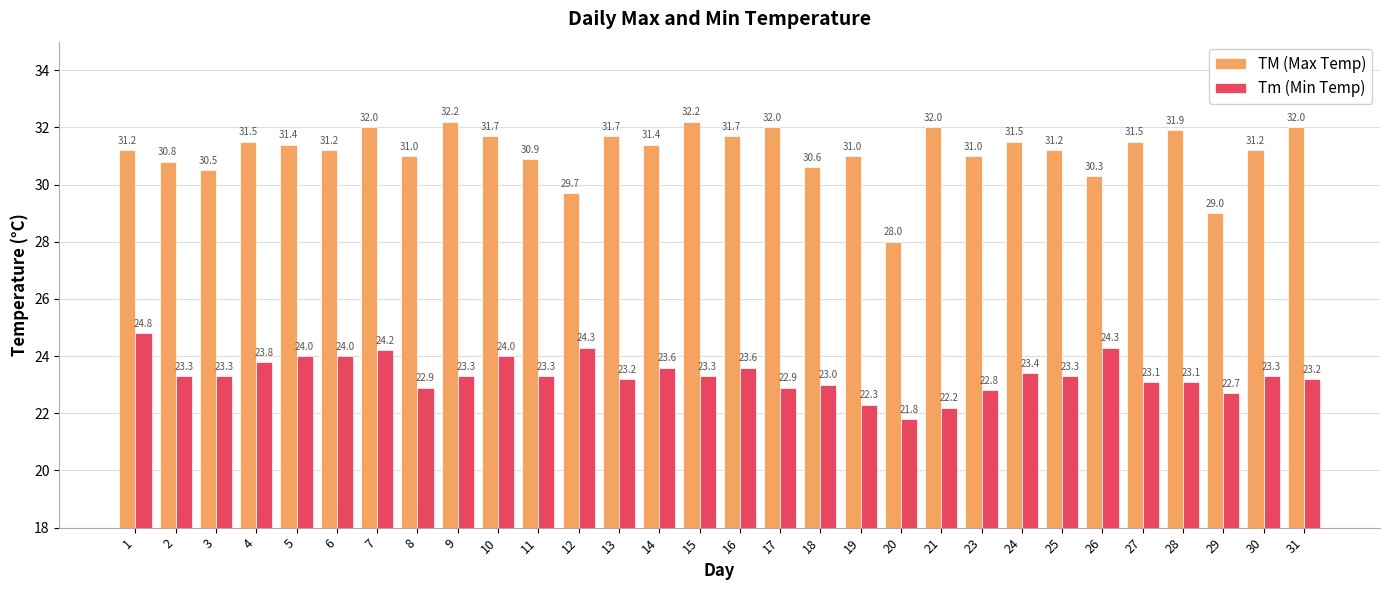

Which category has the lowest value in the Tm (Min Temp) series?

20